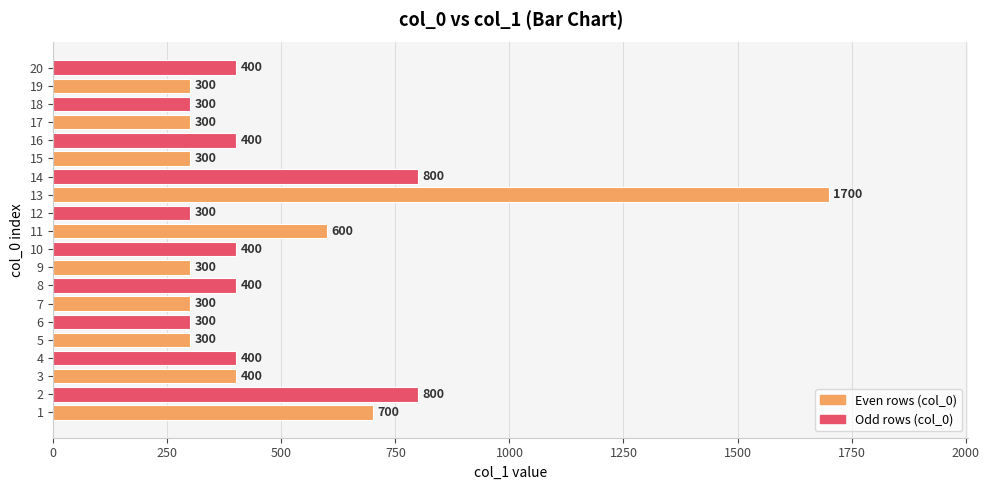

Is it true that the value at 10 is 921?

False